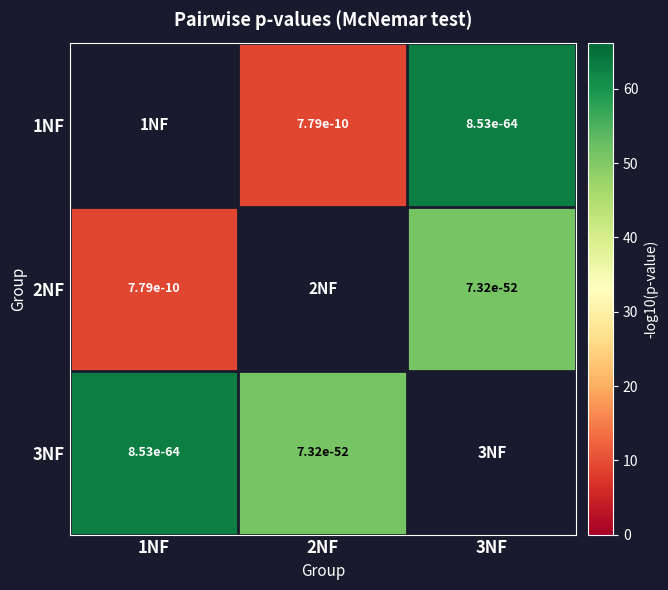

Rank the categories by 3NF value from highest to lowest.

1NF, 2NF, 3NF